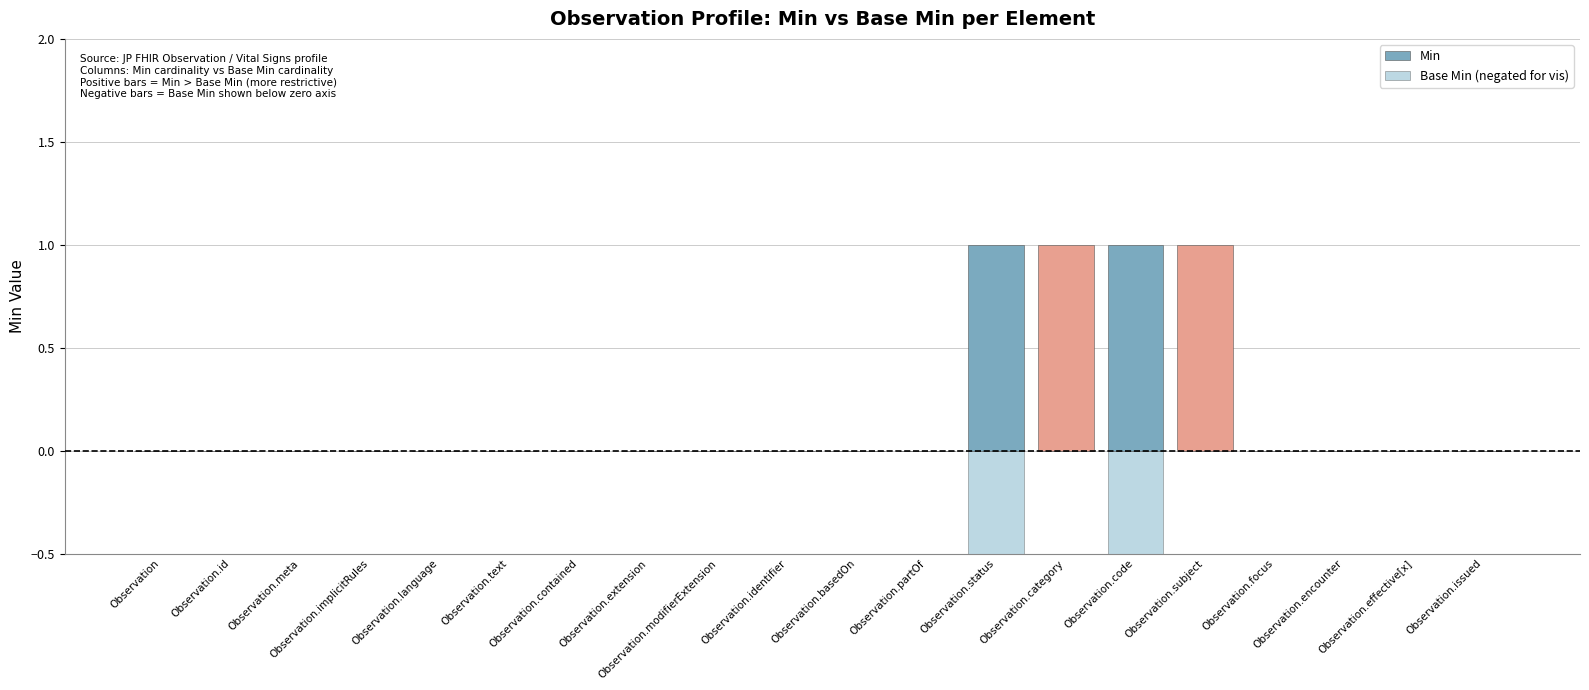

Count the number of categories in the chart.

20